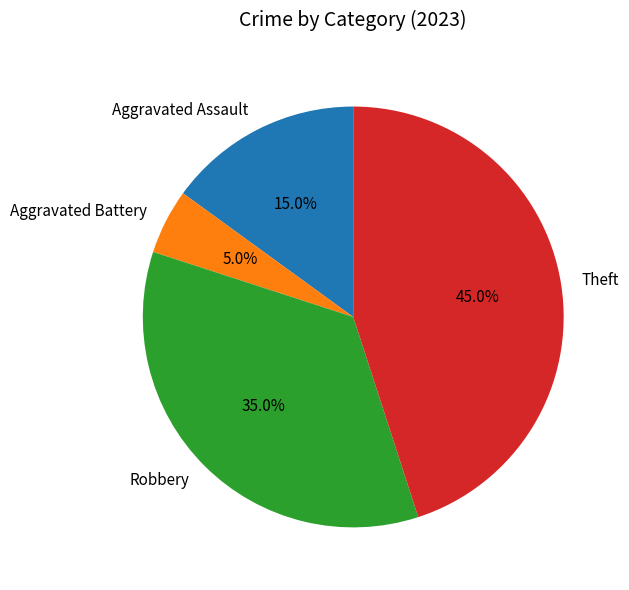

Does Robbery account for over 50% of the chart?

No